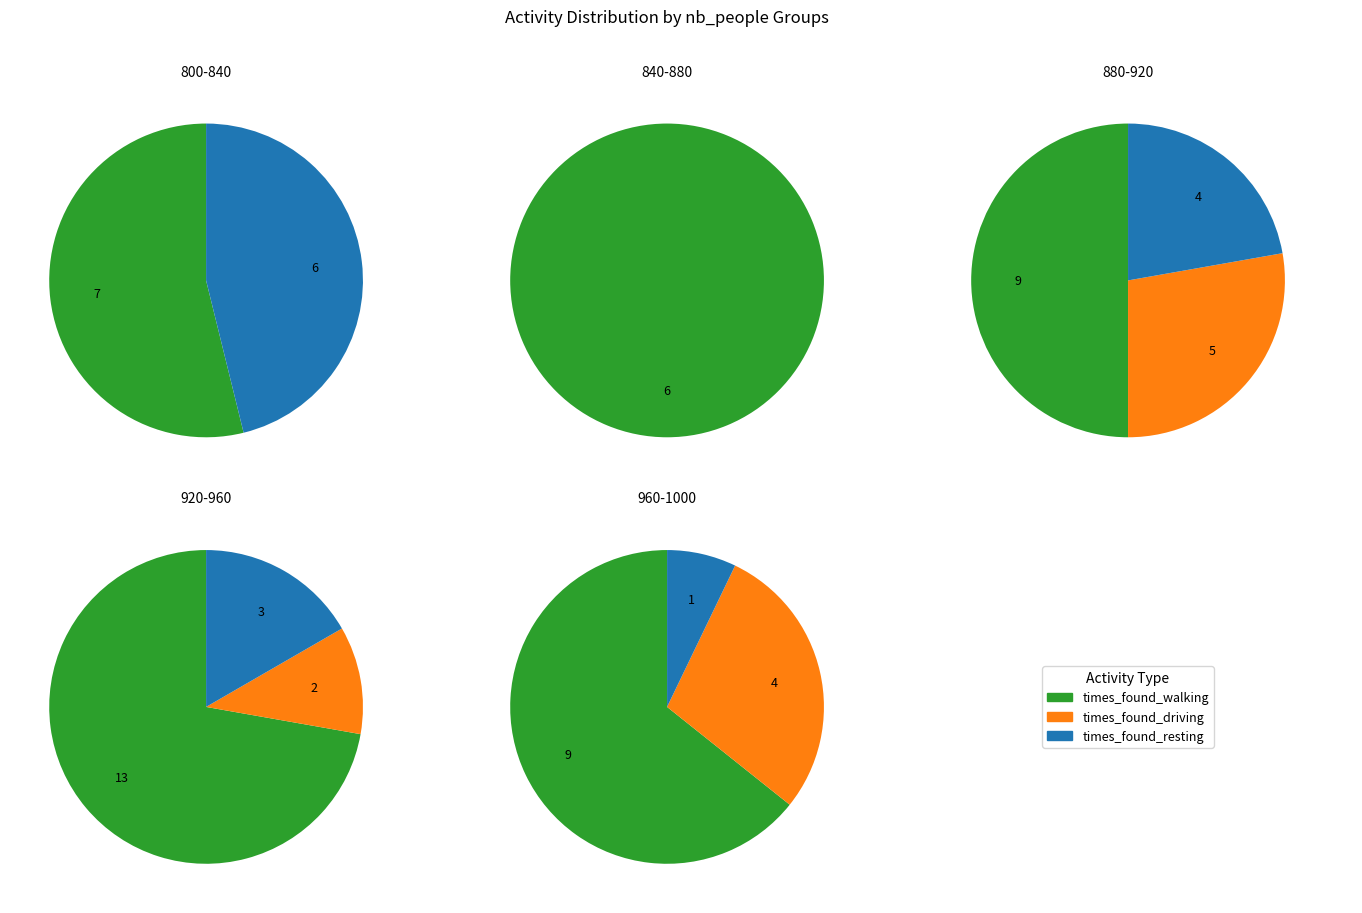

Does 960 represent more than half of the total?

No